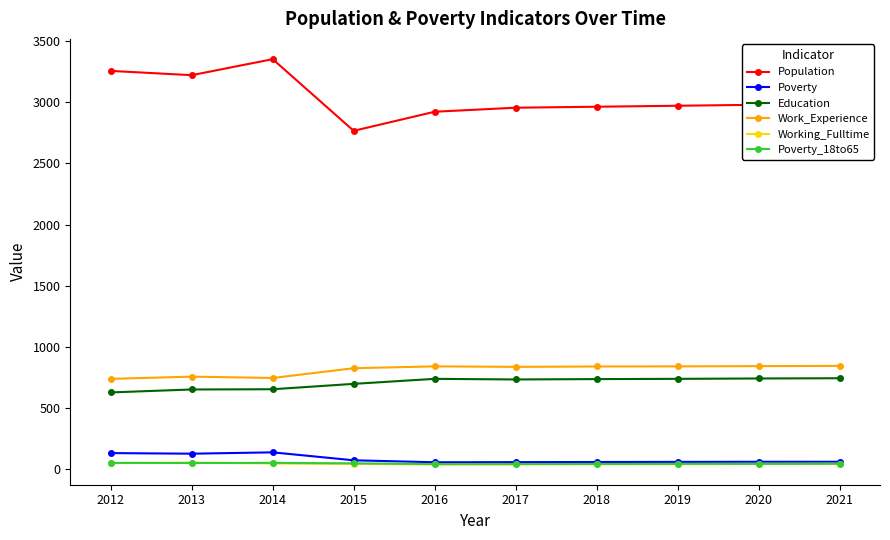

How many data points in Education are less than 736?

5